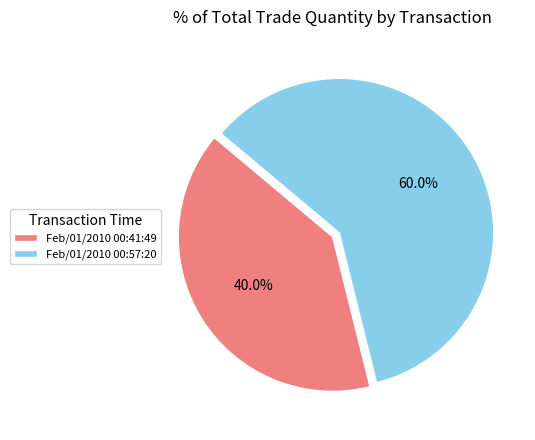

How many segments does this pie chart have?

2